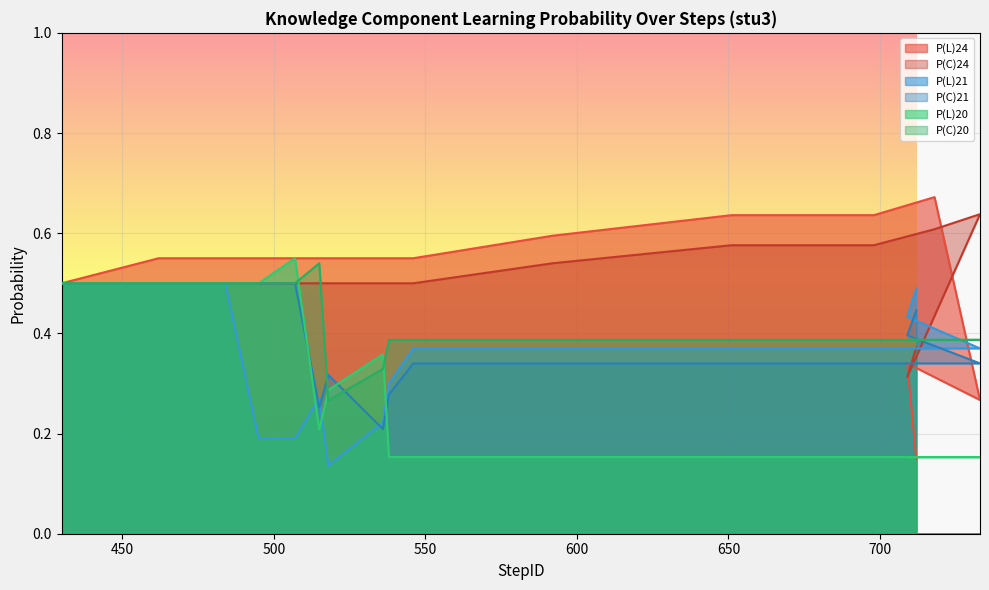

At how many categories does at least one series exceed 0?

20